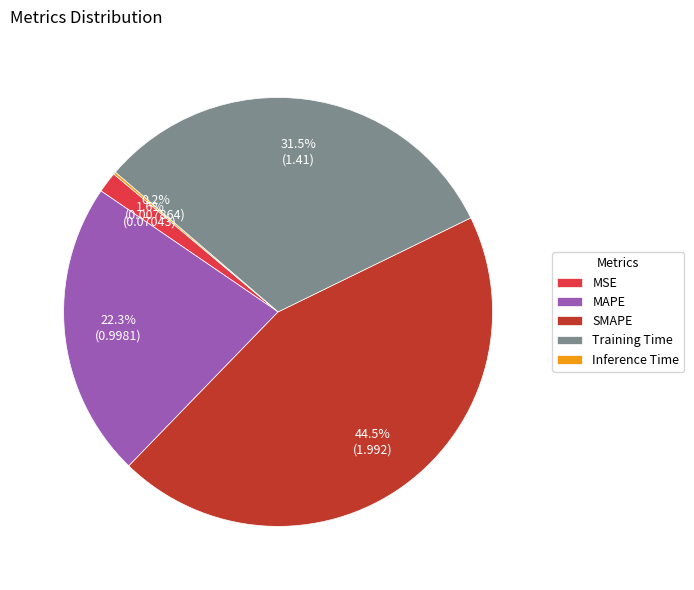

What percentage do MAPE and MSE together represent?

23.9%